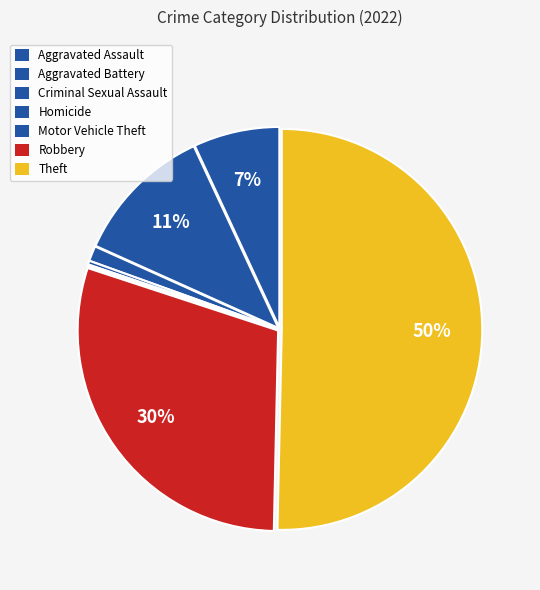

Which category has the biggest portion of the pie?

Theft